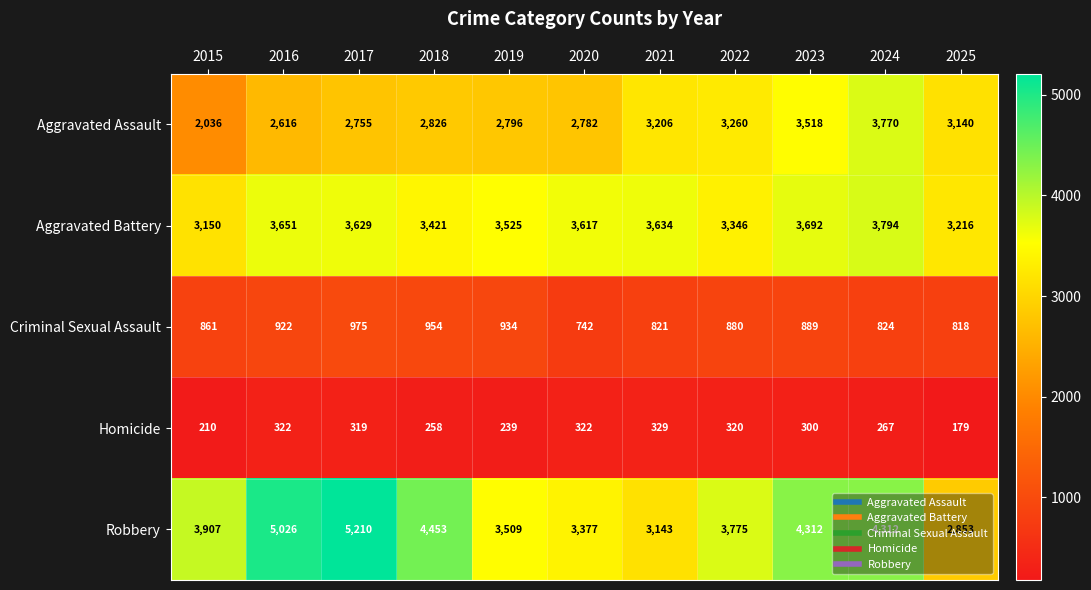

Count the number of categories in the chart.

11